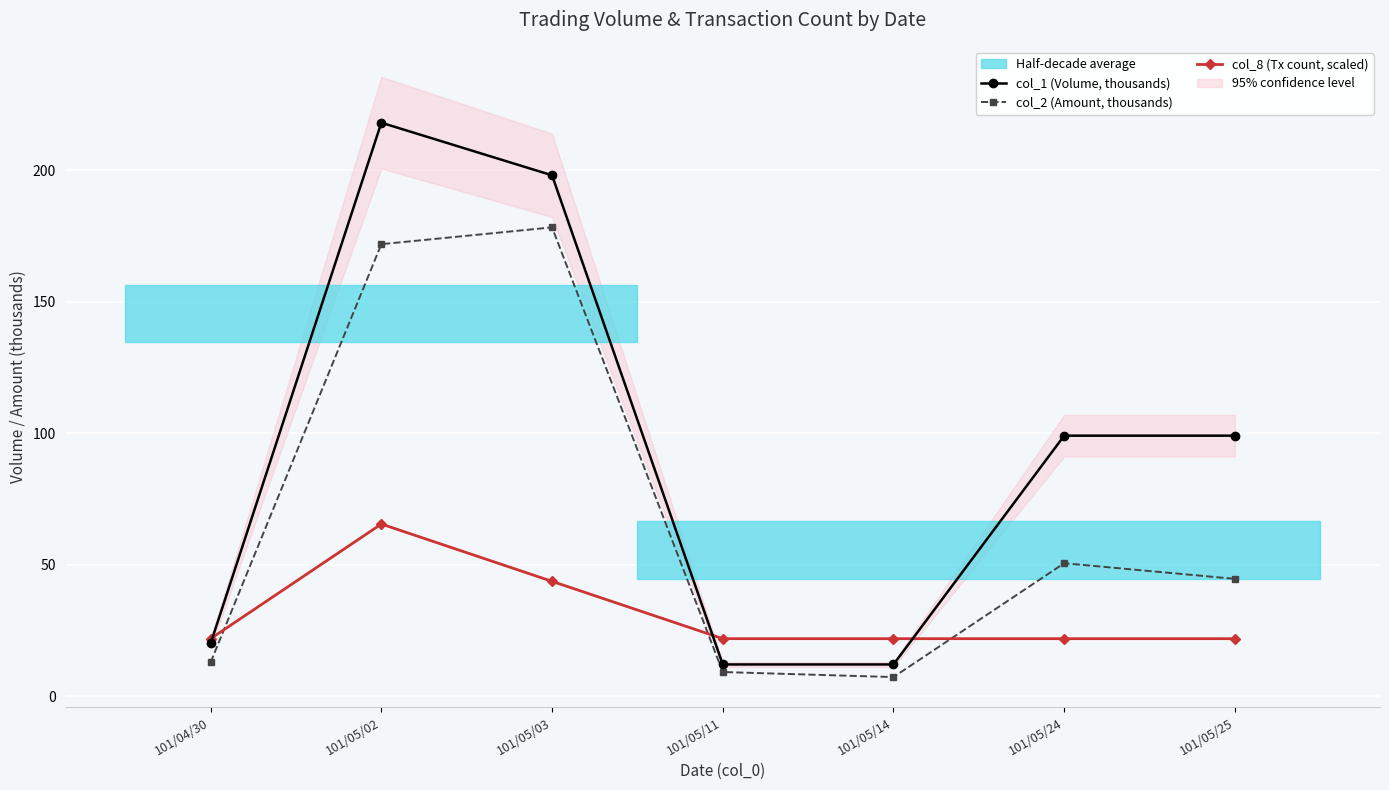

True or false: col_2 (Amount, thousands) has more than 0 interior local peaks.

True